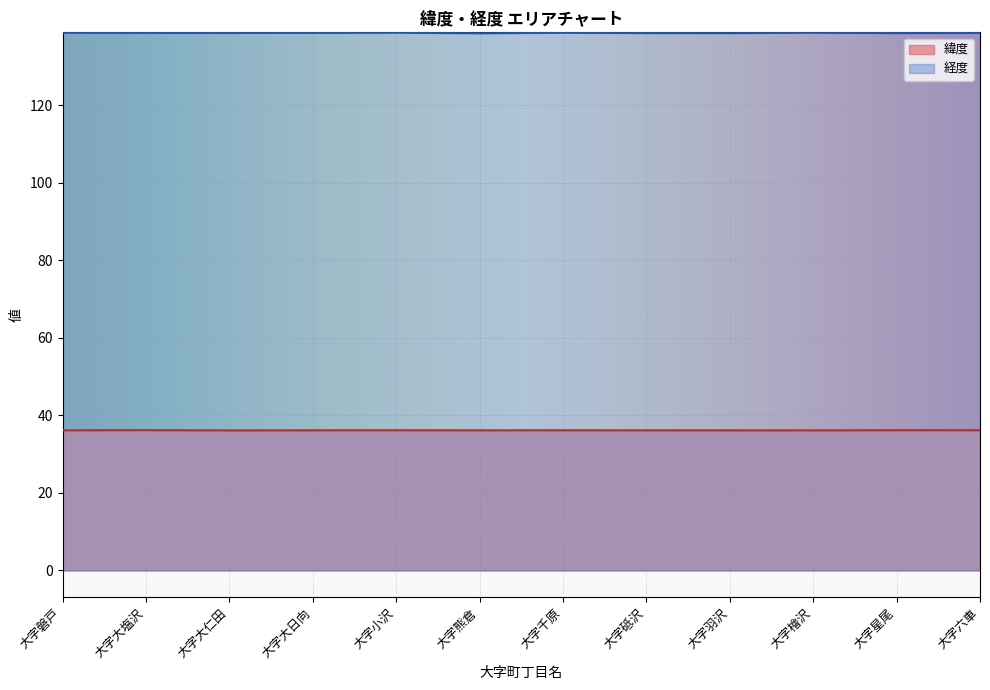

At which label does 緯度 reach its minimum?

大字大仁田